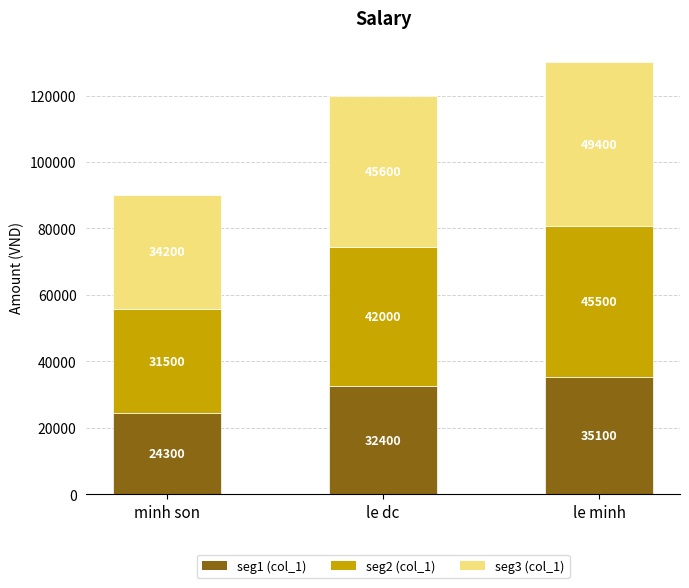

Reading left to right, what are the values for seg1?

minh son=24300.0	le dc=32400.0	le minh=35100.0